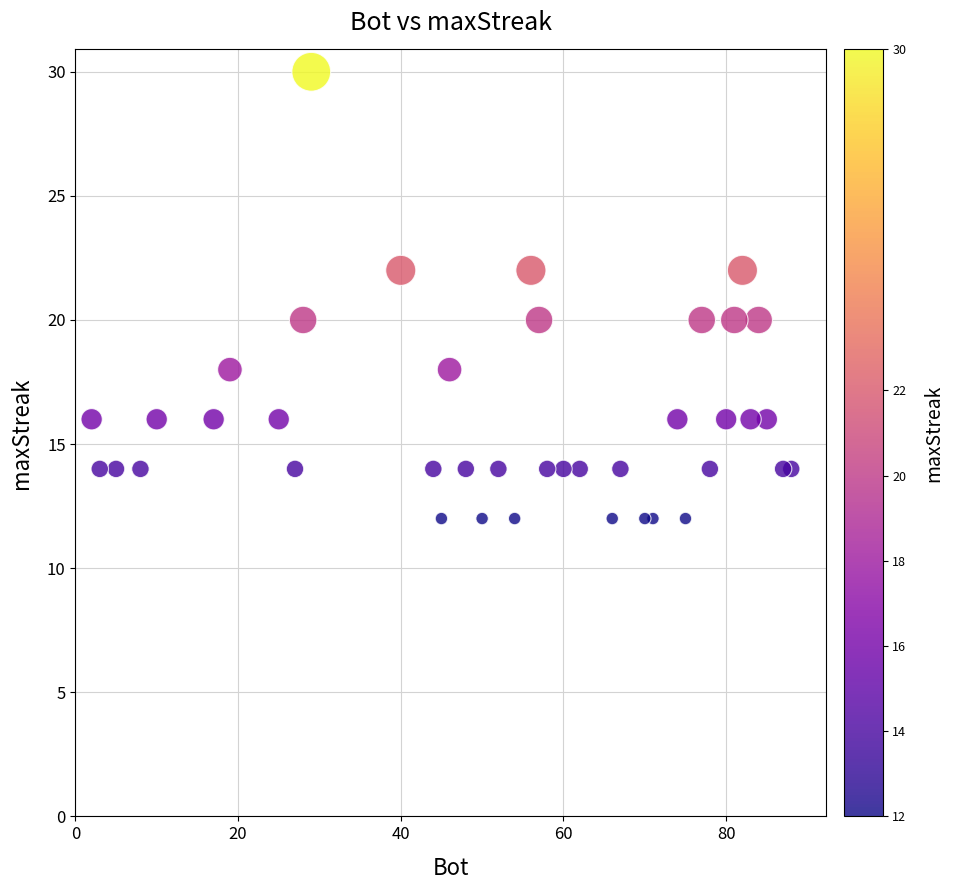

What is the range of X values (max minus min)?

86